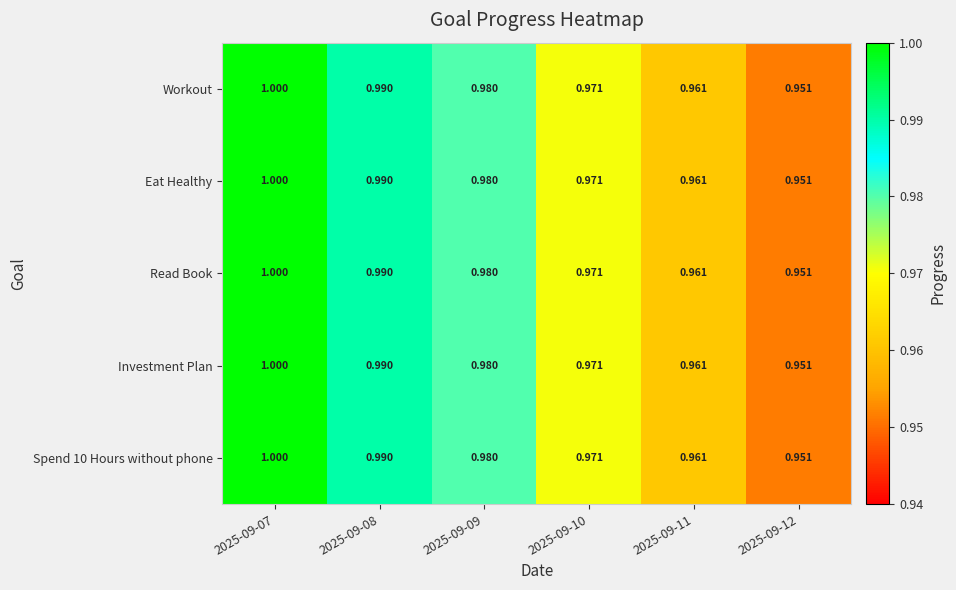

At which category does the chart reach its peak across all series?

2025-09-07